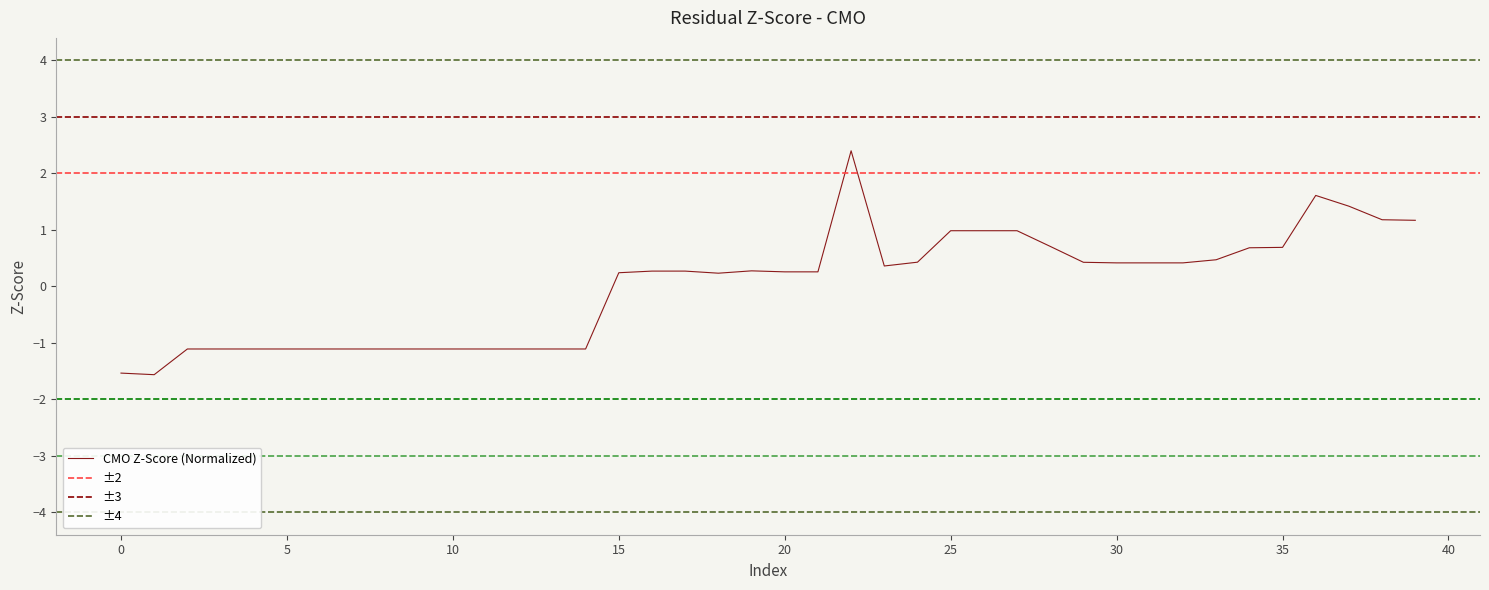

At which label does CMO Z-Score (Normalized) first exceed 0?

15